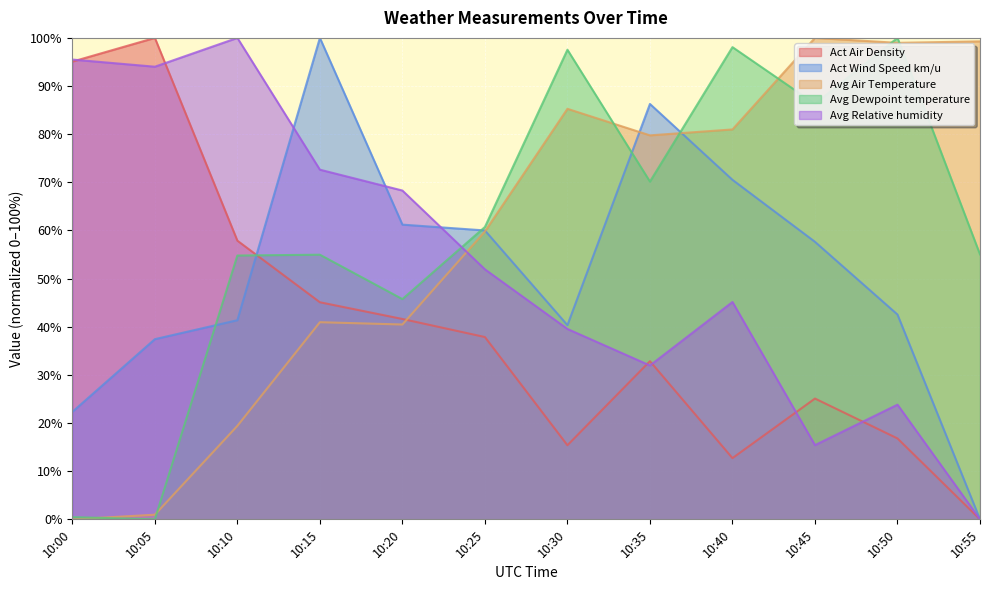

Where do Act Air Density and Act Wind Speed km/u first cross each other?

10:10 and 10:15